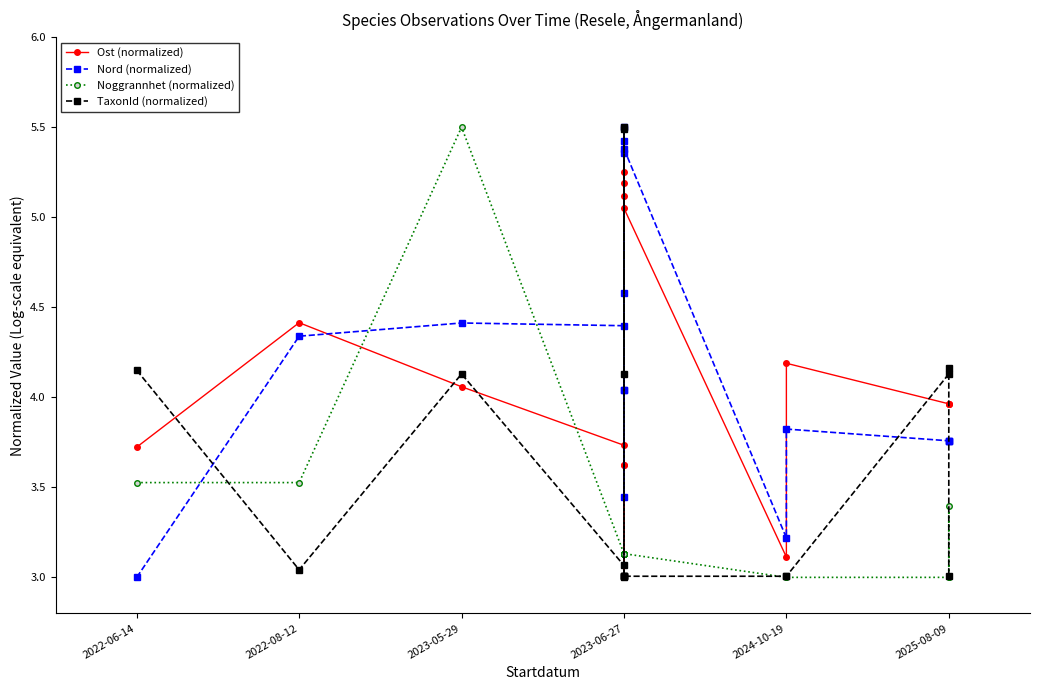

In Nord (normalized), how many points are higher than both neighbors (excluding endpoints)?

5